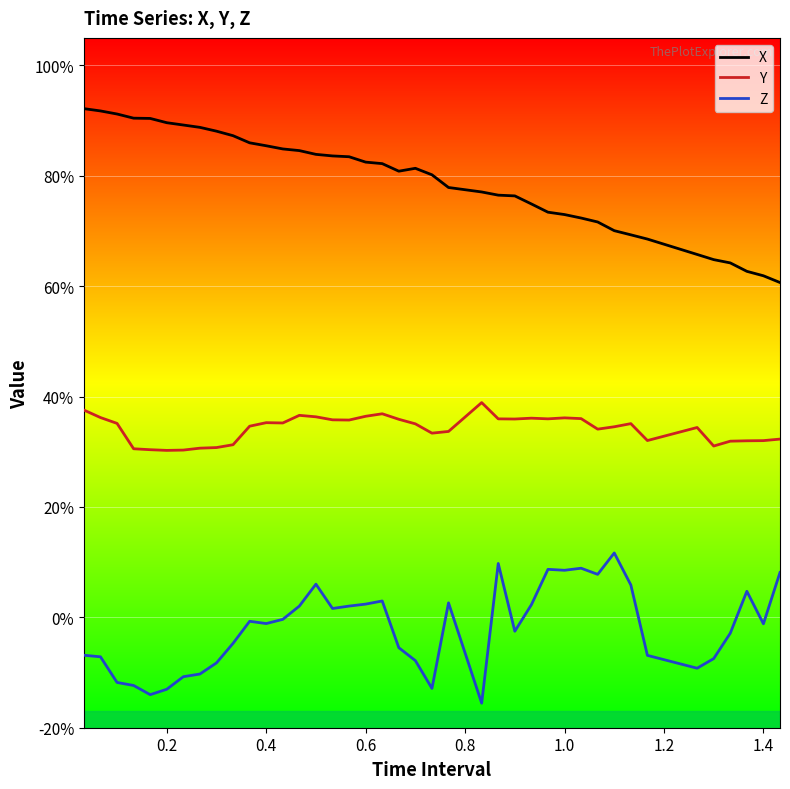

Does the chart display data point markers on the line(s)?

No